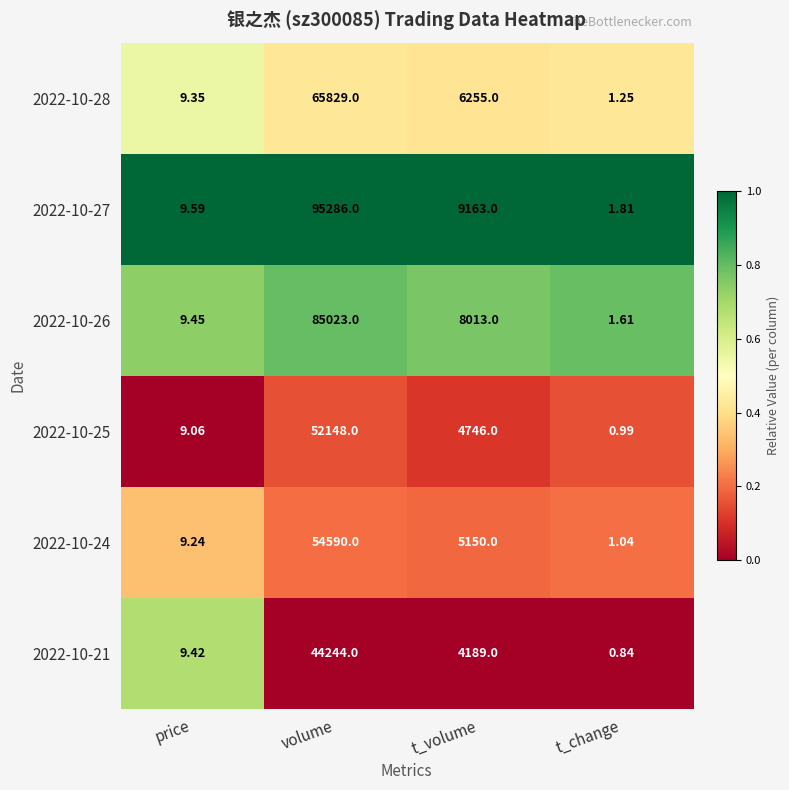

Which label corresponds to the smallest value in the chart?

t_change